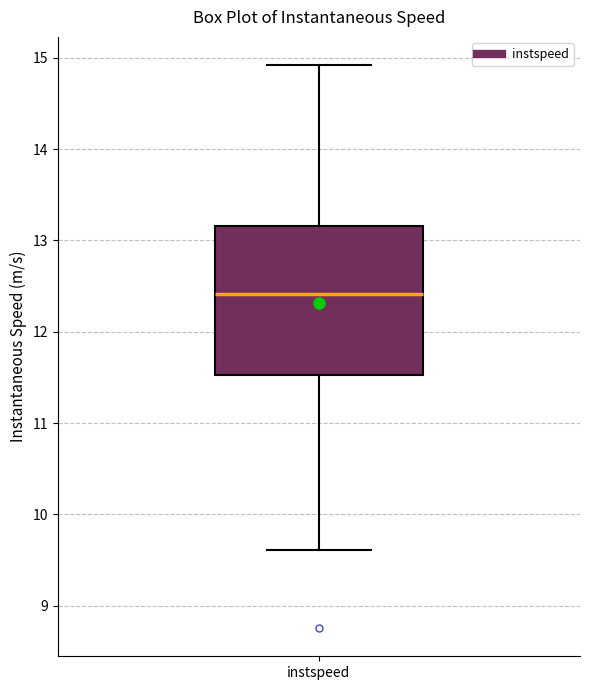

Transcribe this box plot: give where the median line is, the range the box spans, and where the two whiskers end, as read against the y-axis. The values are not printed on the chart, so give them approximately, as read against the axis.

median 12.4, box 11.5 to 13.2, whiskers 9.6 to 14.9